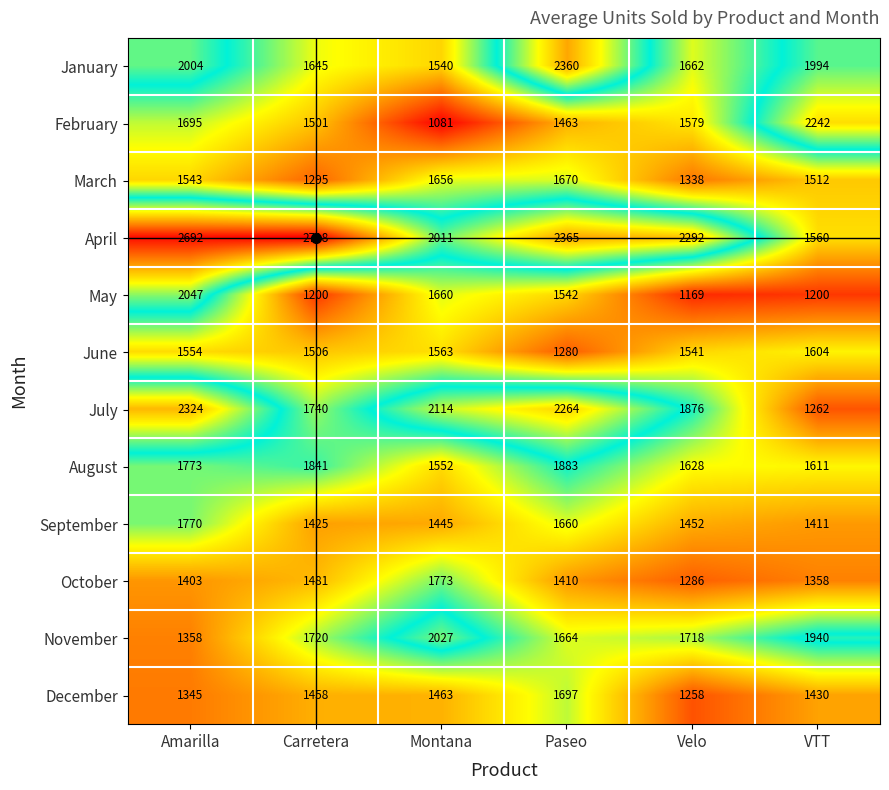

At which category is the sum across all series the highest?

Amarilla